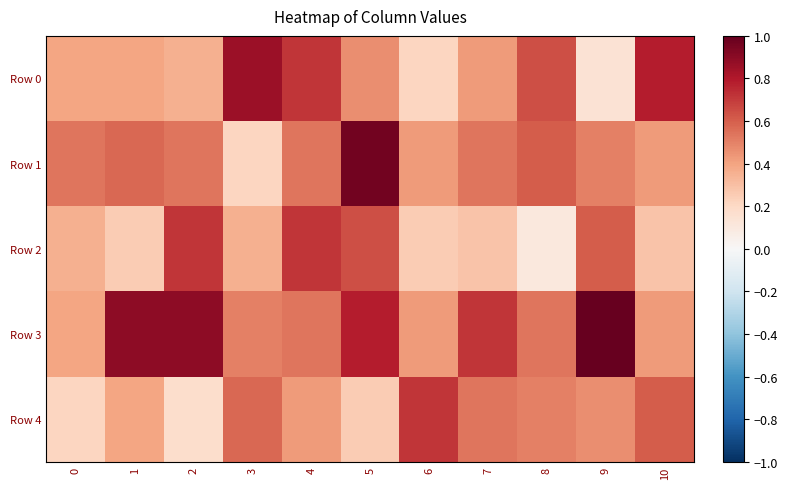

Count the number of data series in this chart.

5